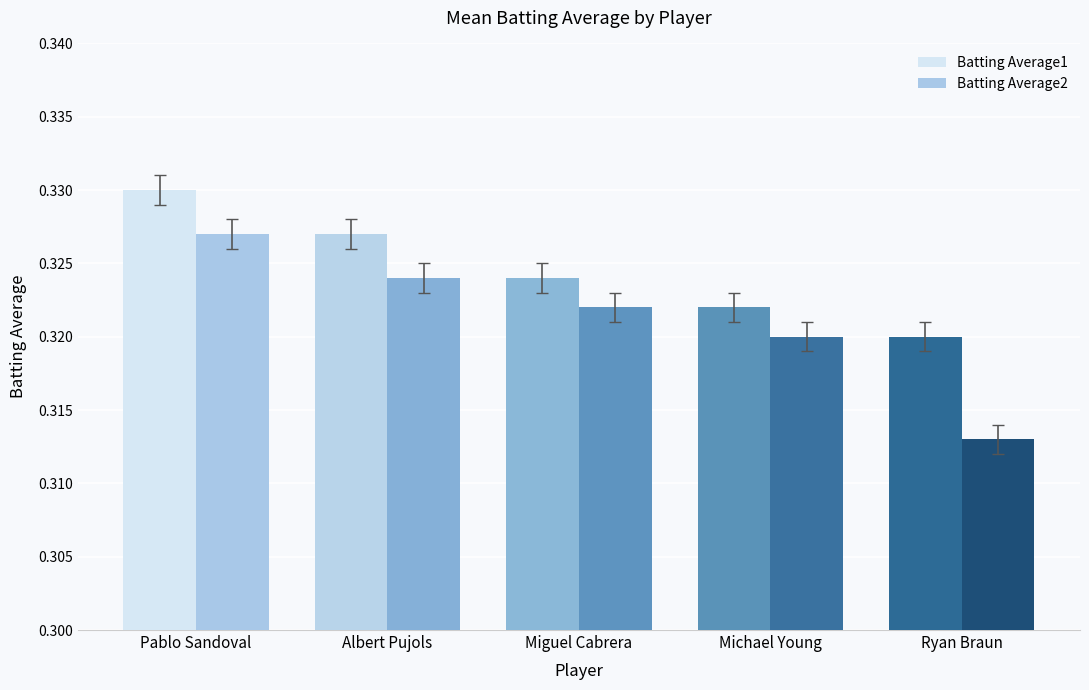

Which series has the widest spread of values?

Batting Average2